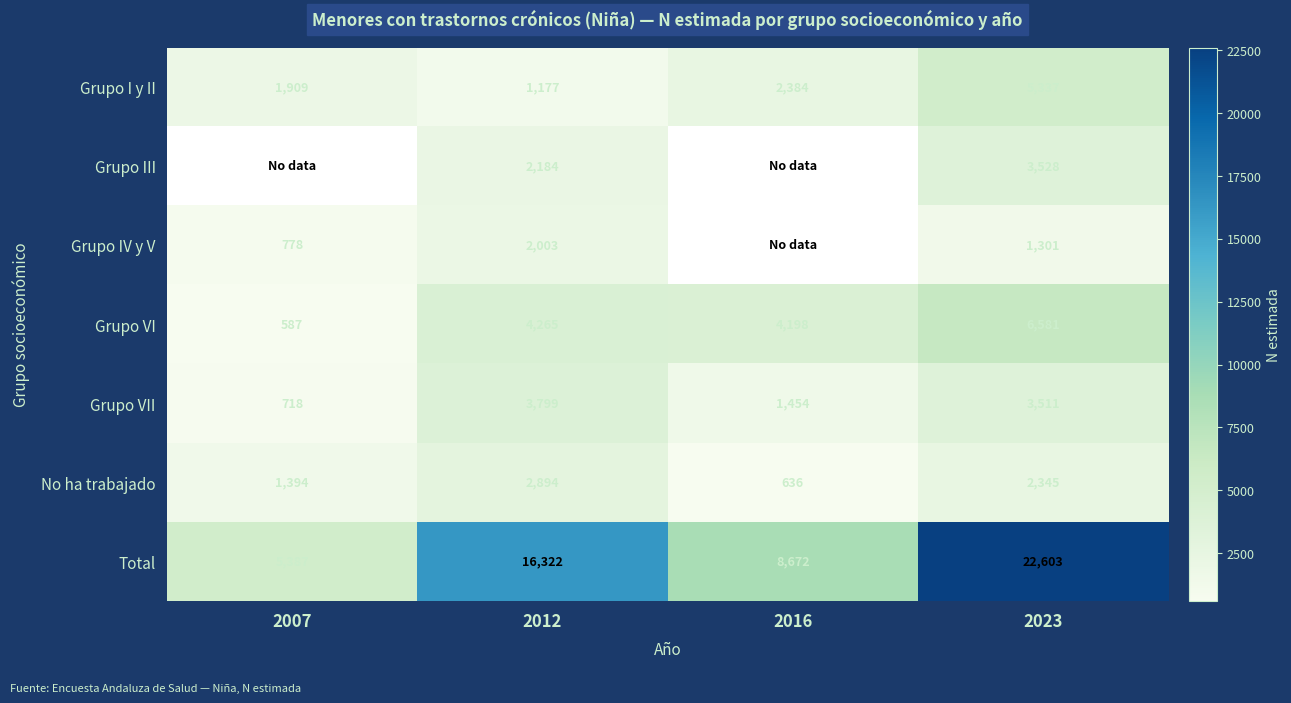

What is the difference between the maximum and minimum values in the Total series?

17216